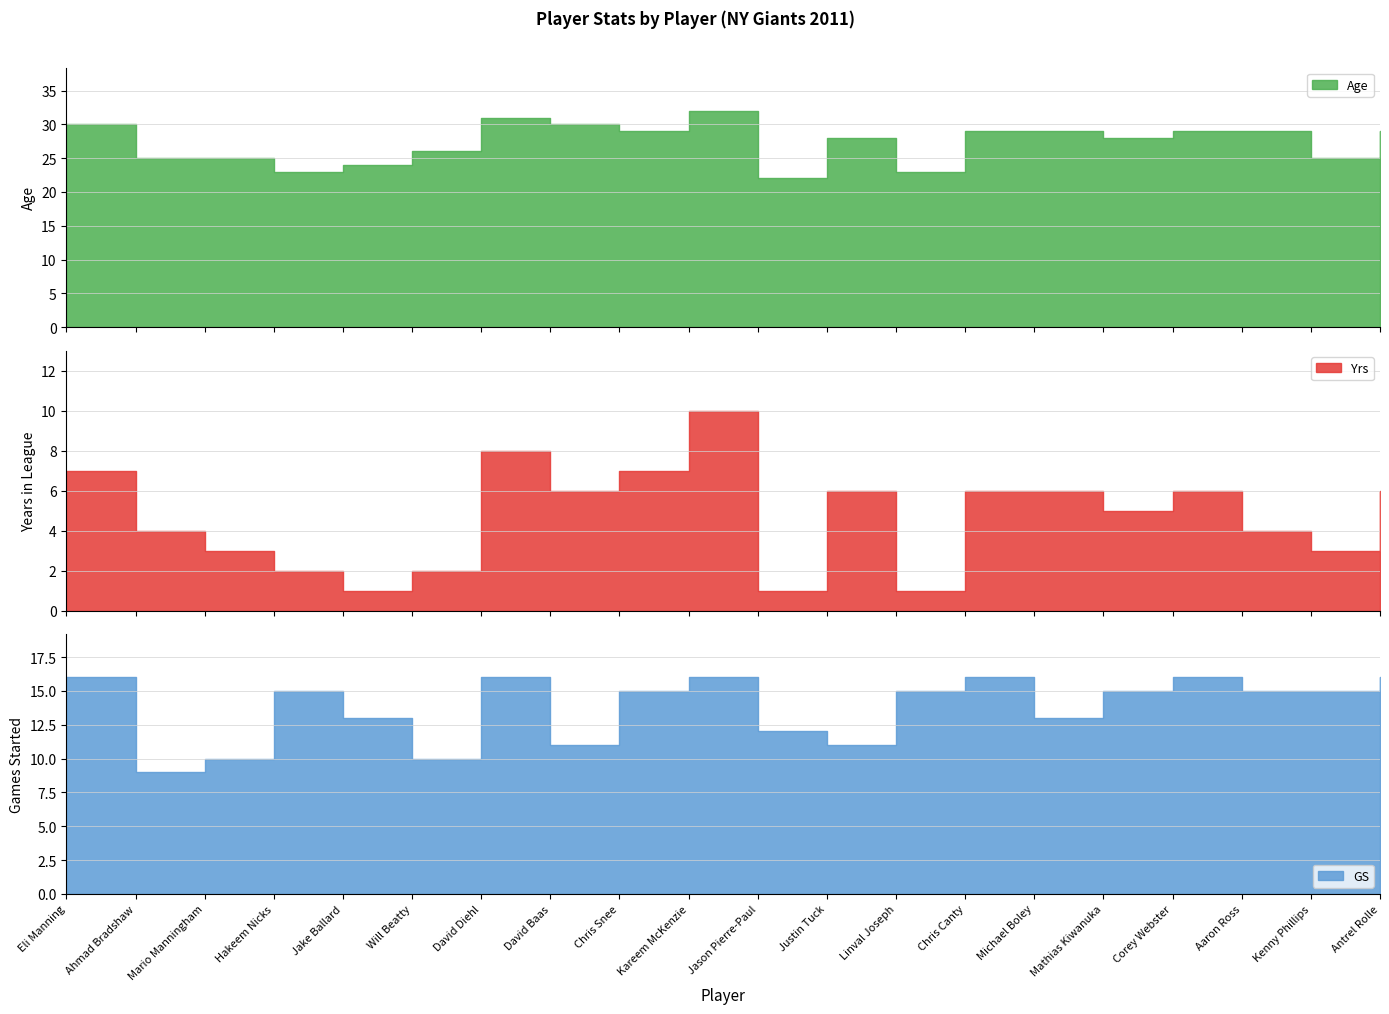

Is the value of Yrs at Mario Manningham greater than the value of Age at David Diehl?

No